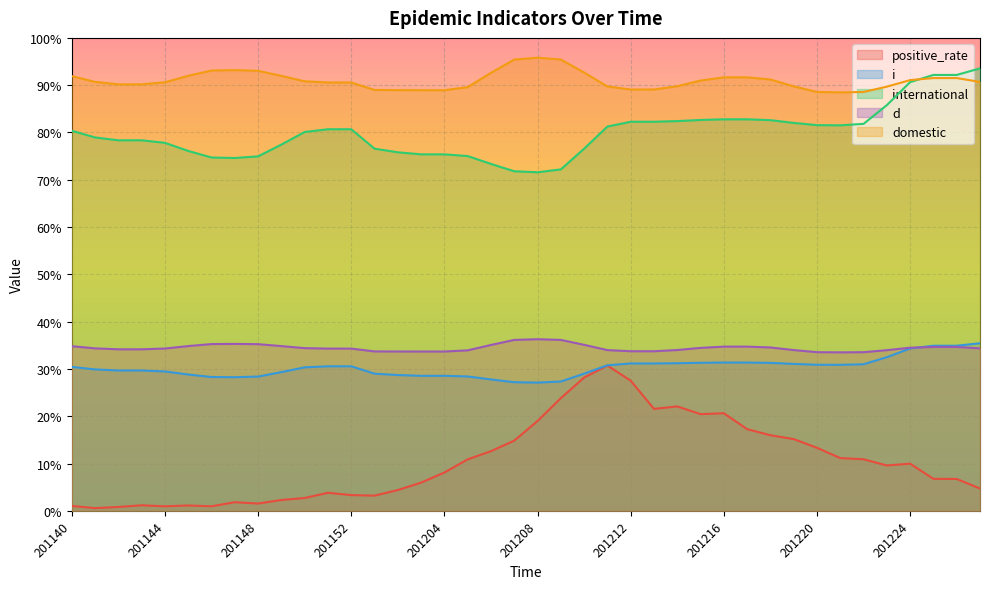

Which series has the largest total across all categories?

domestic